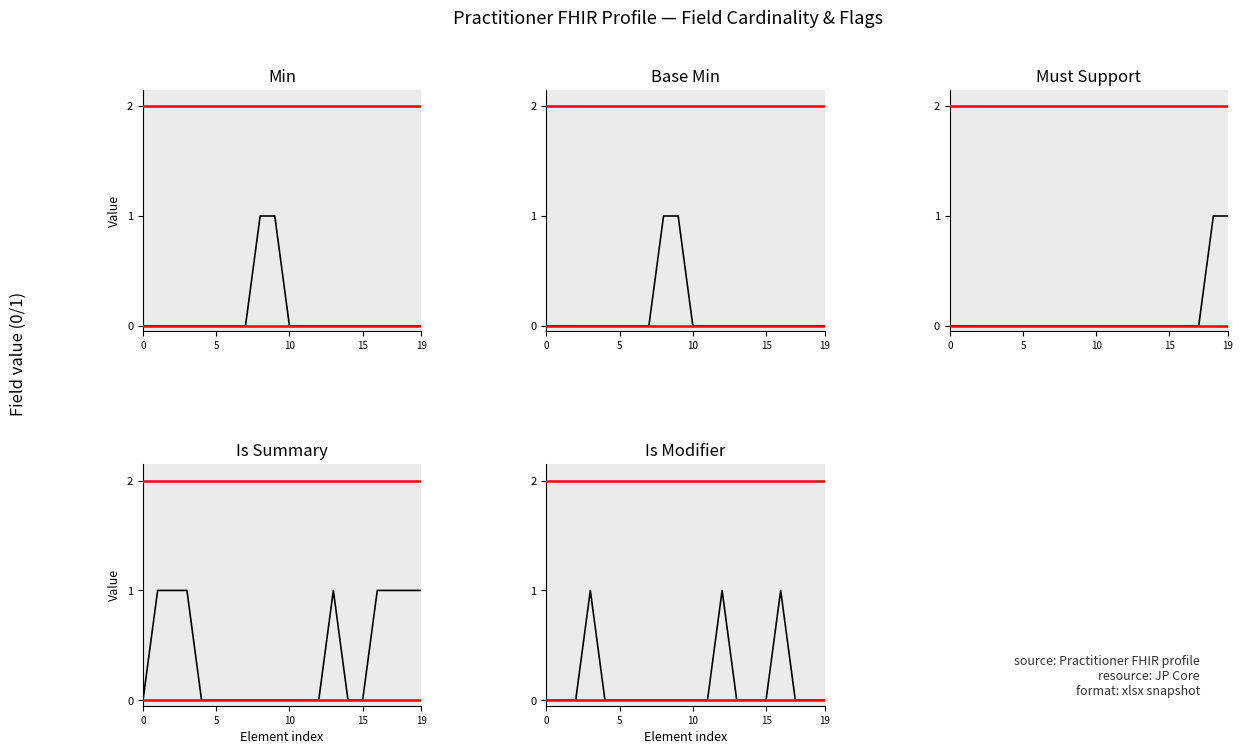

Does the chart display data point markers on the line(s)?

No